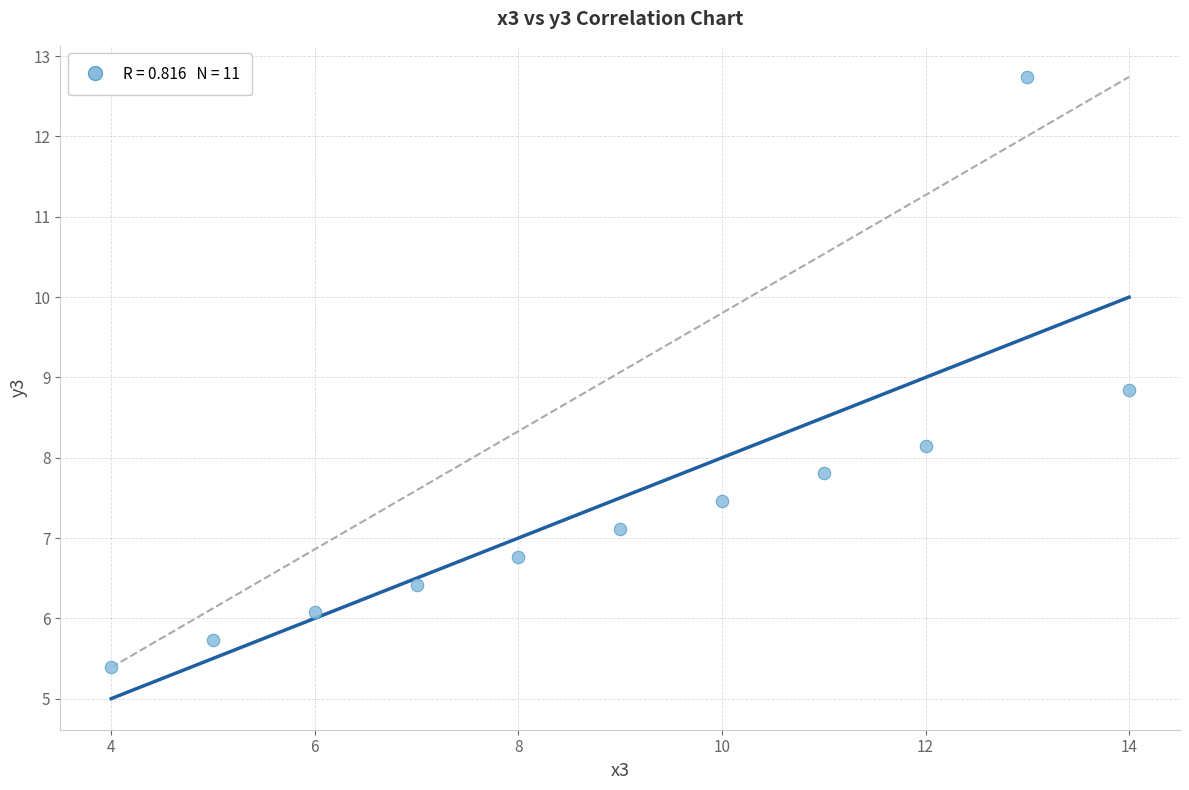

What Y value in the scatter plot is closest to 9?

8.8